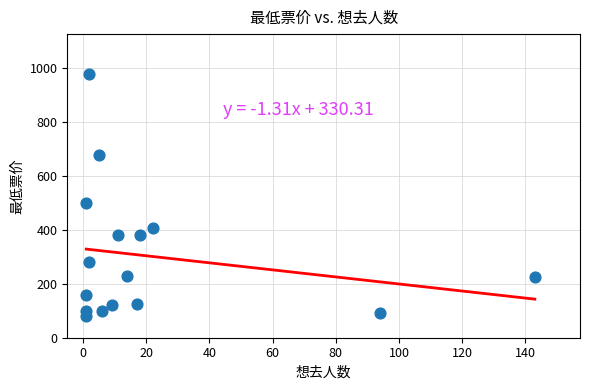

What is the range of X values (max minus min)?

142